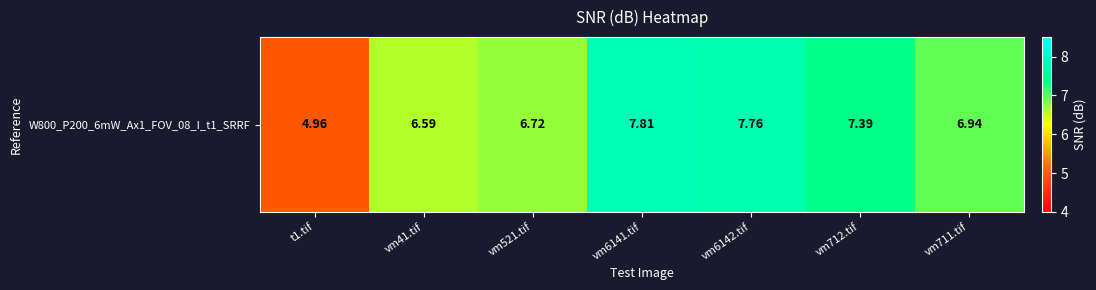

What is the ratio of the value at vm711.tif to the value at vm712.tif?

0.9